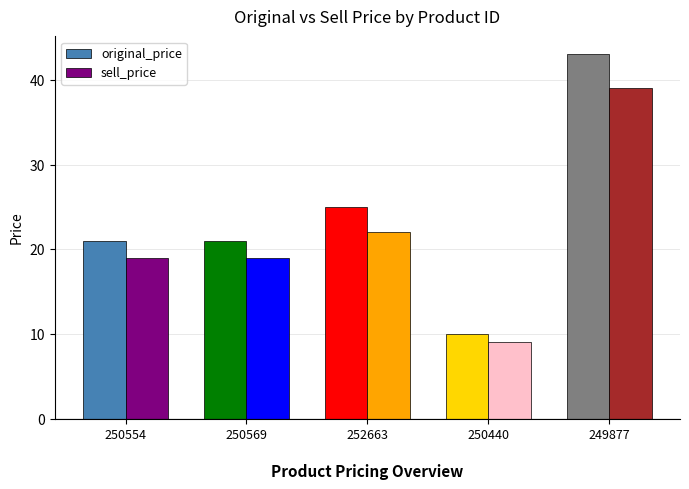

At which label does sell_price reach its minimum?

250440